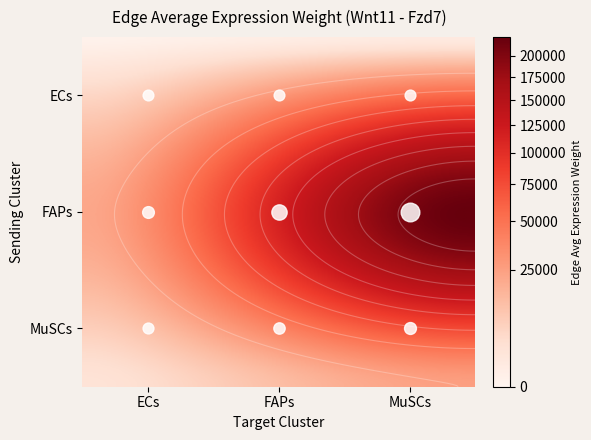

What is the approximate value of MuSCs at FAPs?

12870.6